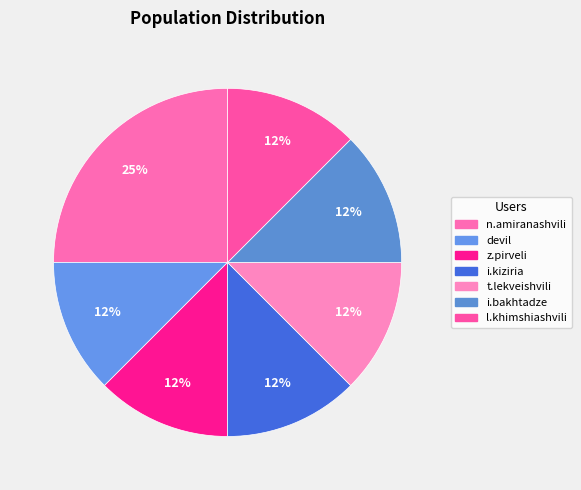

How many segments does this pie chart have?

7